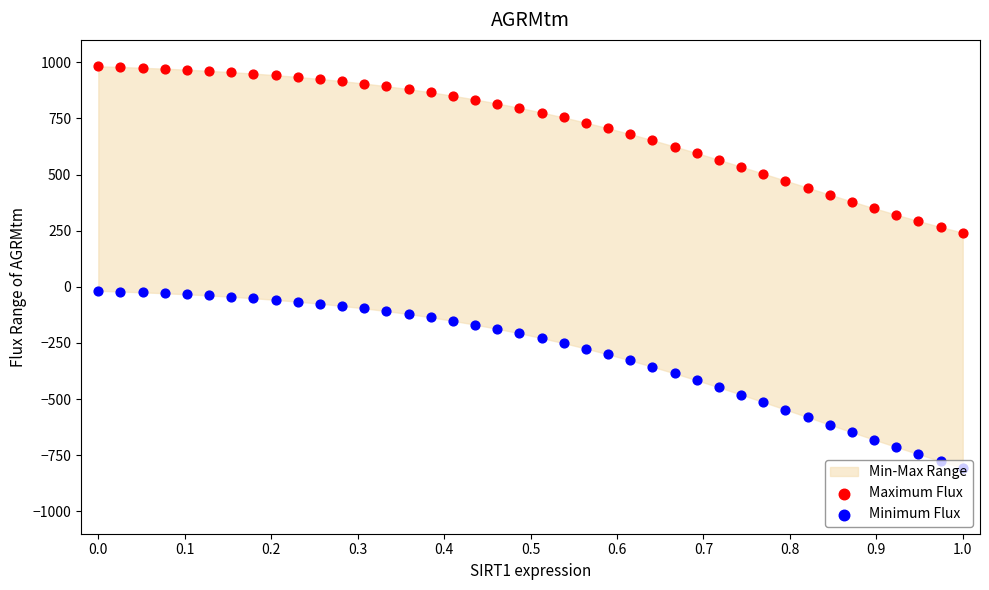

Which series reaches the maximum Y coordinate?

Maximum Flux